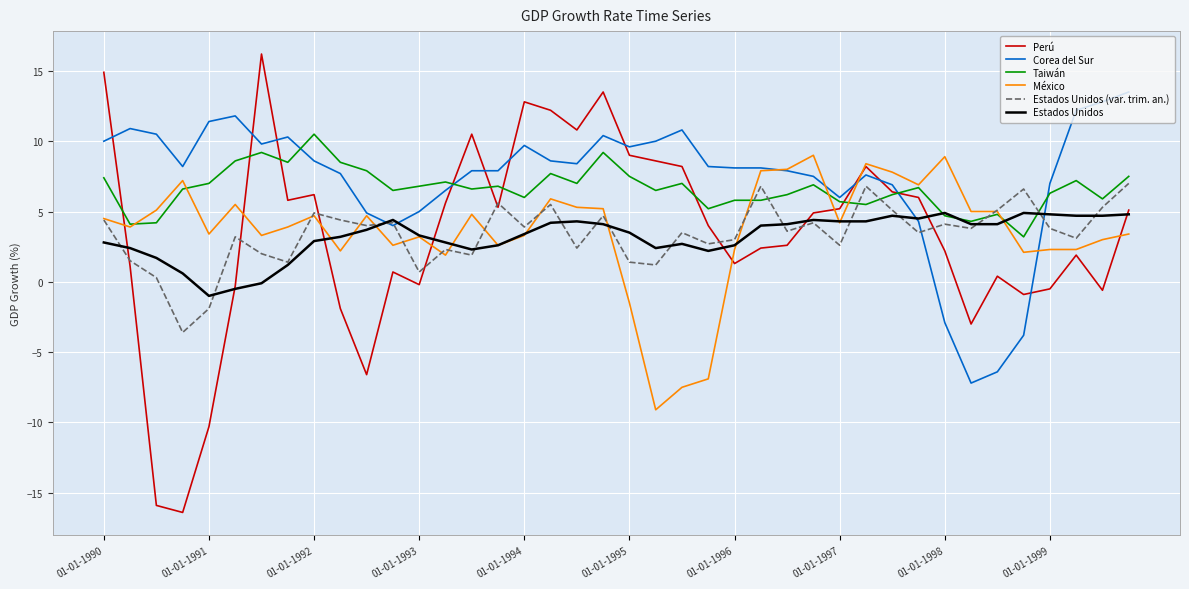

True or false: Estados Unidos (var. trim. an.) and Corea del Sur cross at least once.

True